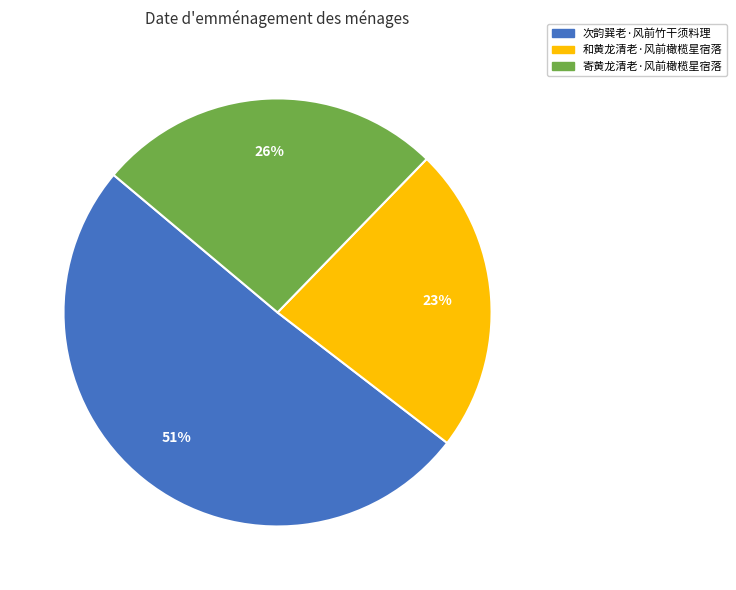

Which has a higher value, 和黄龙清老·风前橄榄星宿落 or 寄黄龙清老·风前橄榄星宿落?

寄黄龙清老·风前橄榄星宿落